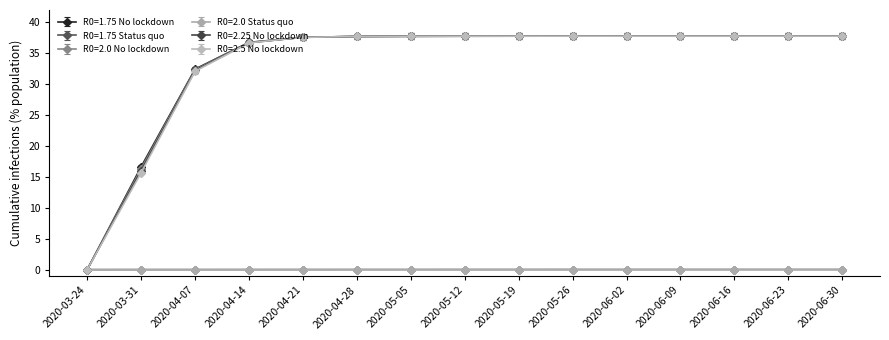

At how many categories does at least one series exceed 15?

14